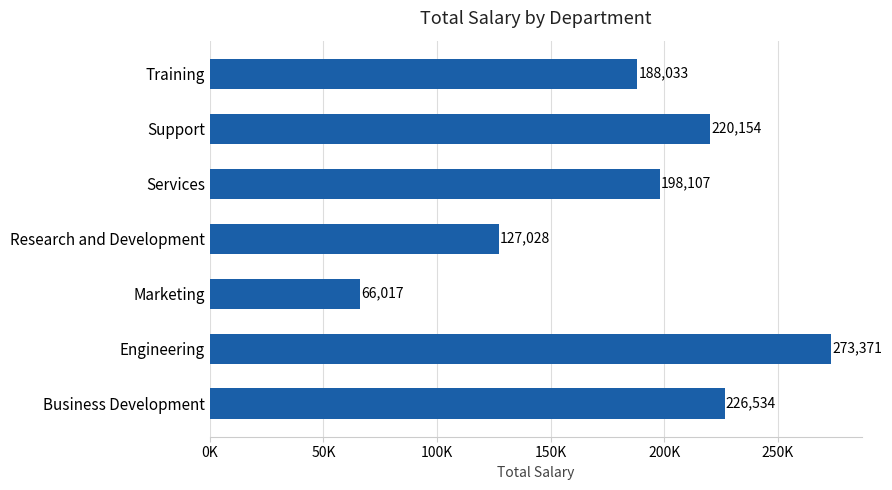

At which label is the value closest to 169694?

Training